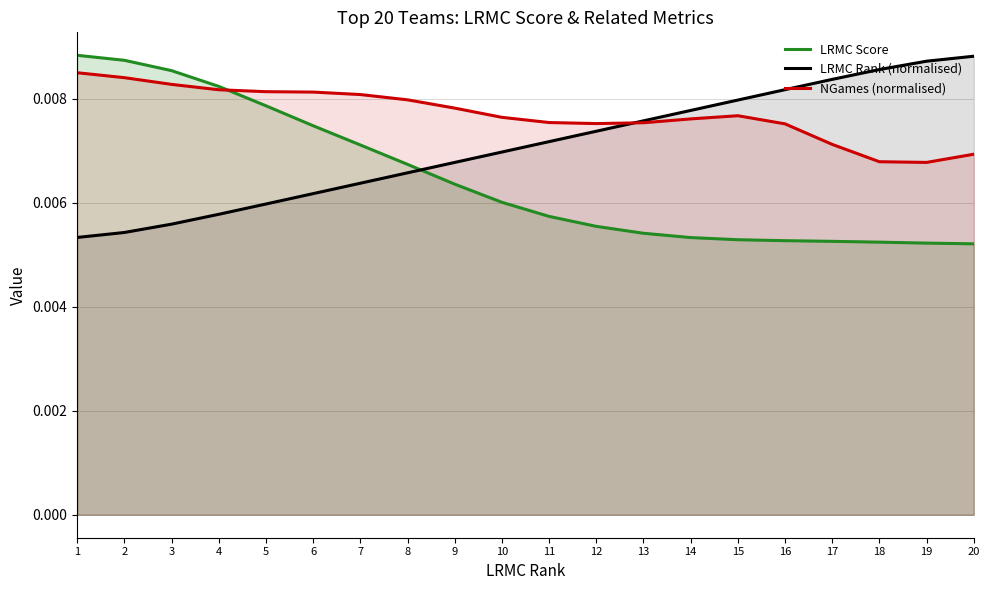

Between 10 and 20, which series saw the biggest shift?

LRMC Rank (normalised)